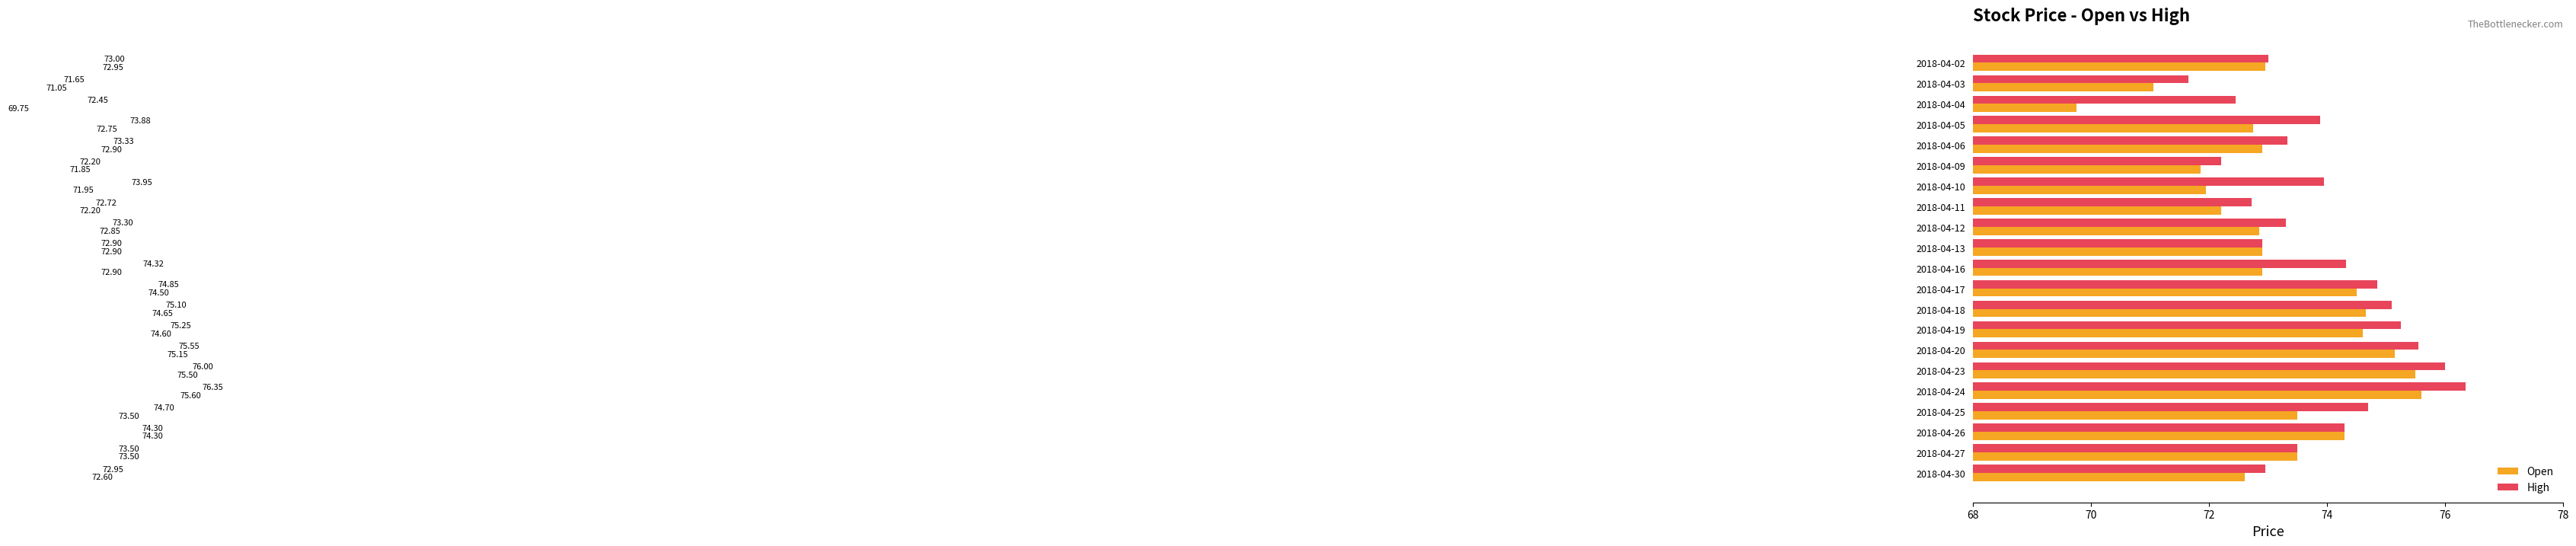

Which series has the largest range (max minus min)?

Open